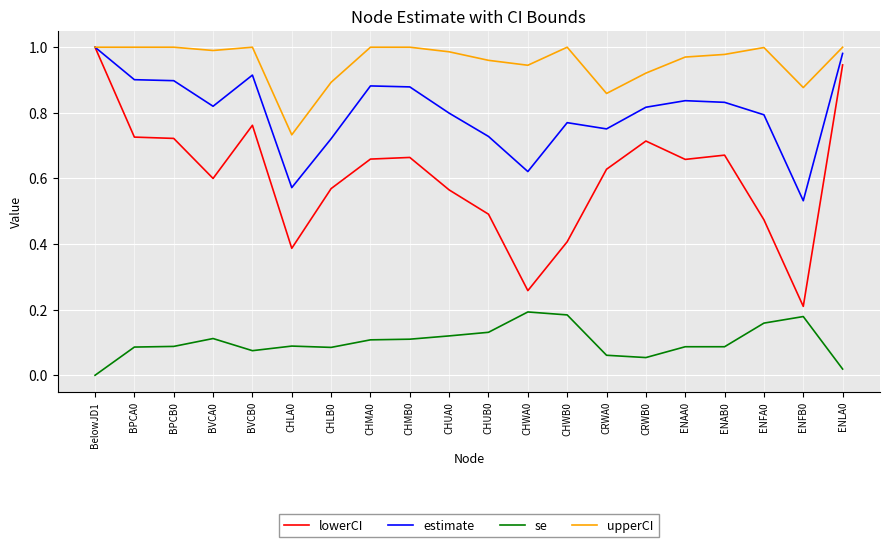

Between CHLB0 and CRWB0, which series saw the biggest shift?

lowerCI